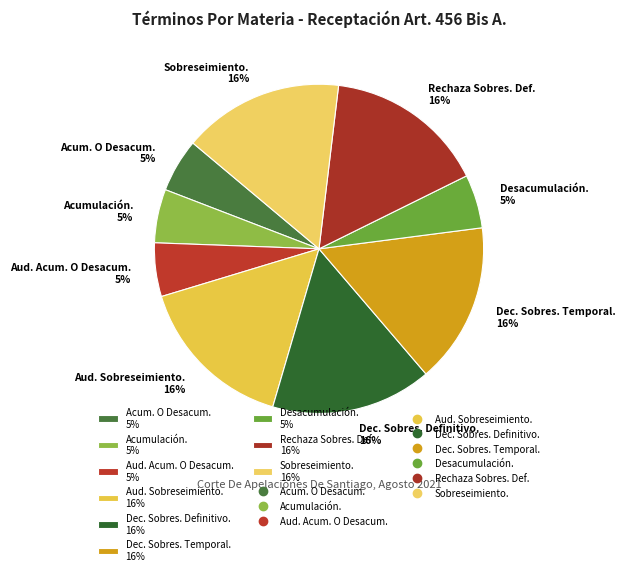

To the nearest percent, what is the difference between the largest and smallest slice percentages?

11%